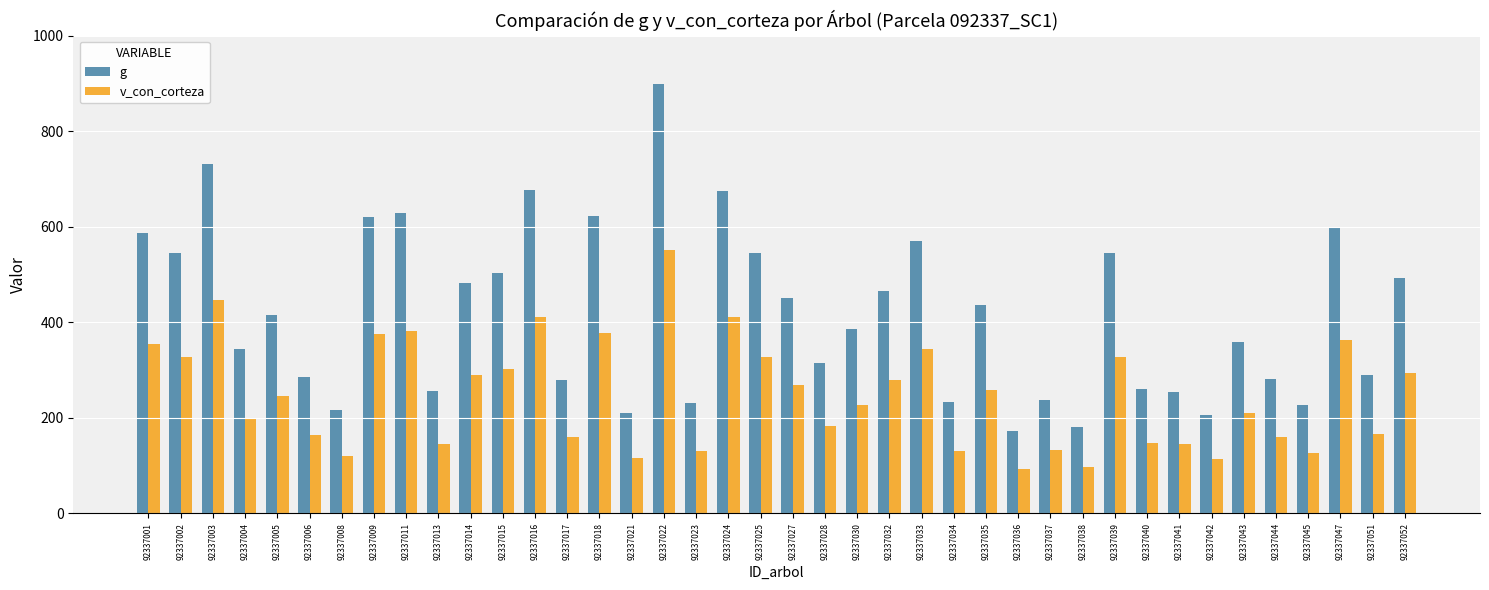

What is the sum of the v_con_corteza values at 92337045 and 92337030?

354.3